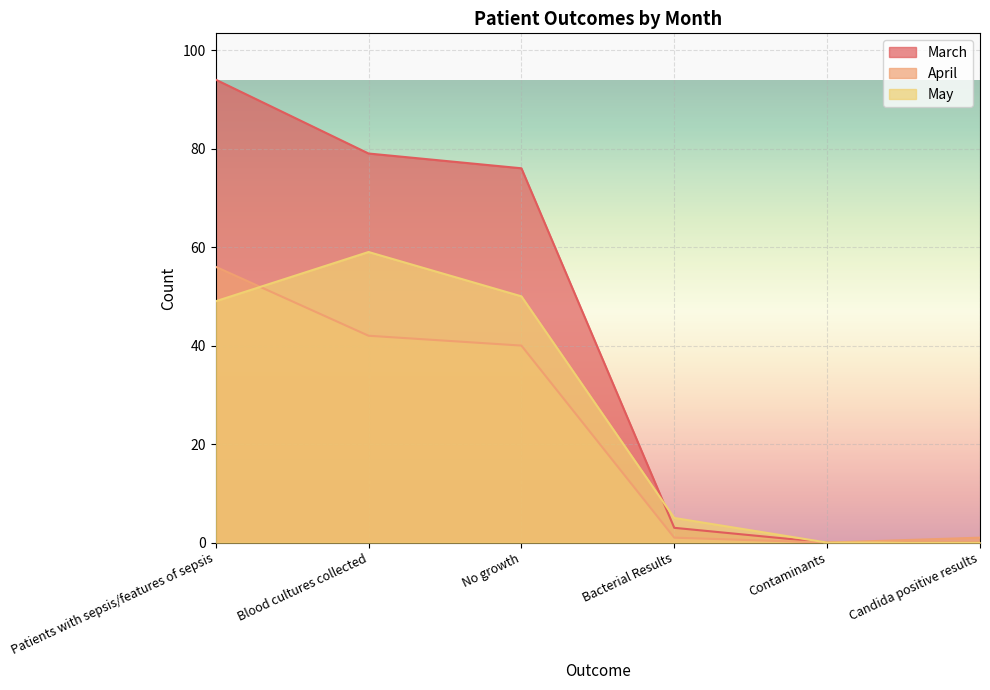

Reading right to left, what are all the values shown in this chart?

March: Candida positive results=0	Contaminants=0	Bacterial Results=3	No growth=76	Blood cultures collected=79	Patients with sepsis/features of sepsis=94
April: Candida positive results=1	Contaminants=0	Bacterial Results=1	No growth=40	Blood cultures collected=42	Patients with sepsis/features of sepsis=56
May: Candida positive results=0	Contaminants=0	Bacterial Results=5	No growth=50	Blood cultures collected=59	Patients with sepsis/features of sepsis=49